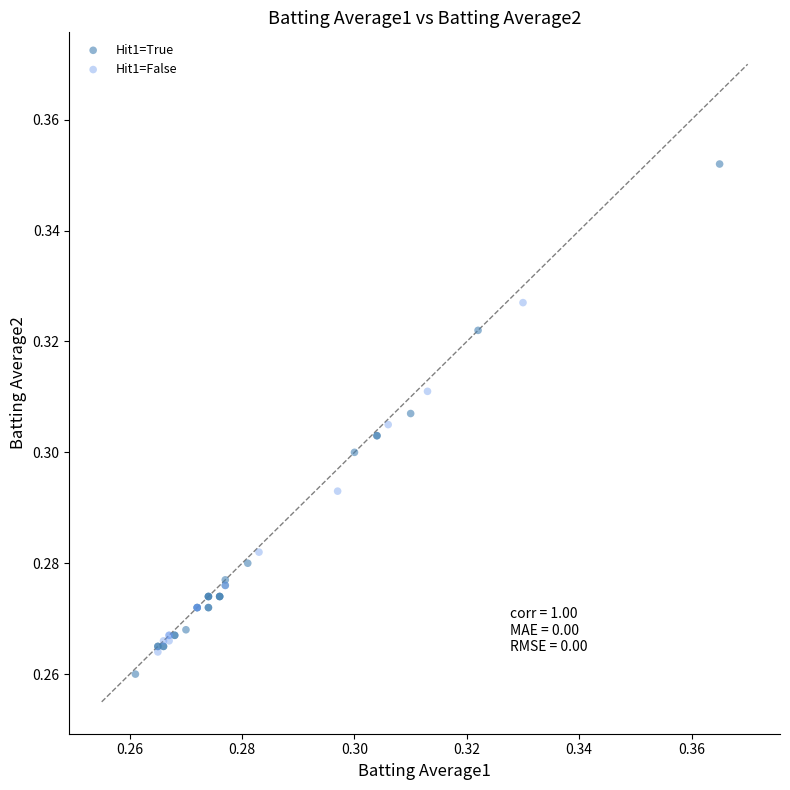

Which series reaches the maximum Y coordinate?

Hit1=True